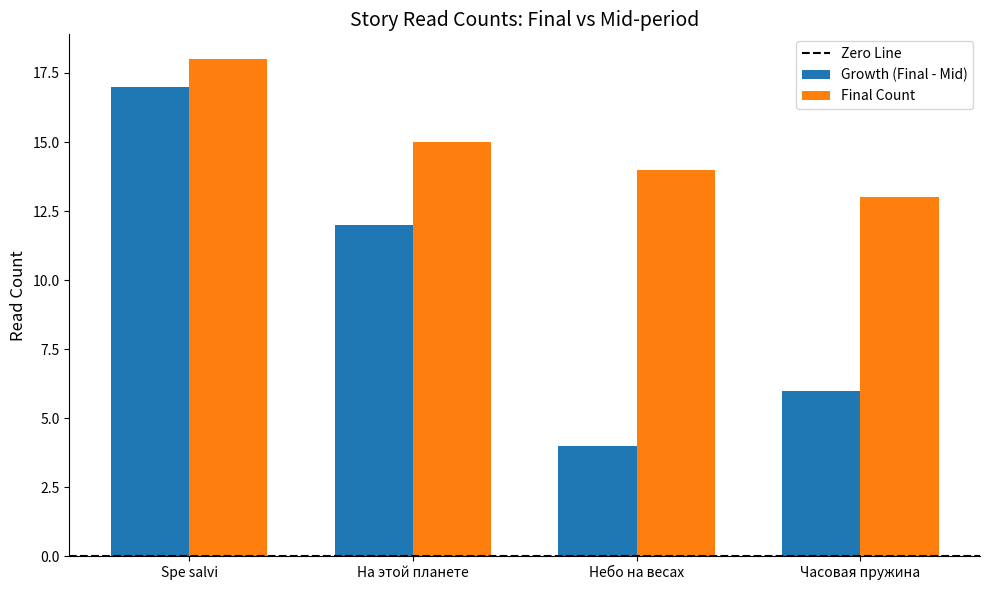

What is the minimum value shown in the chart?

4